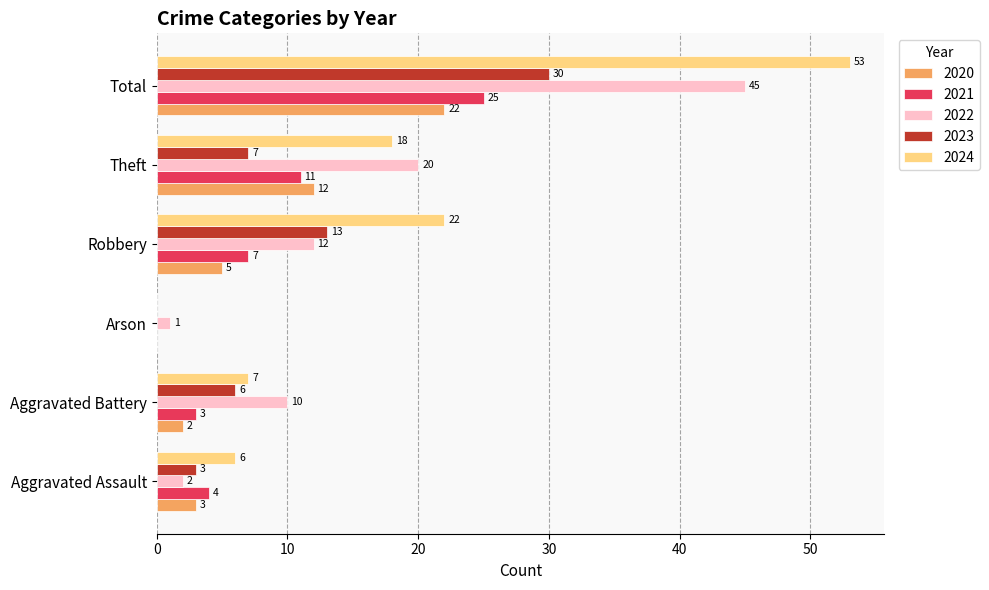

The value of 2021 at Theft is 18. True or false?

False